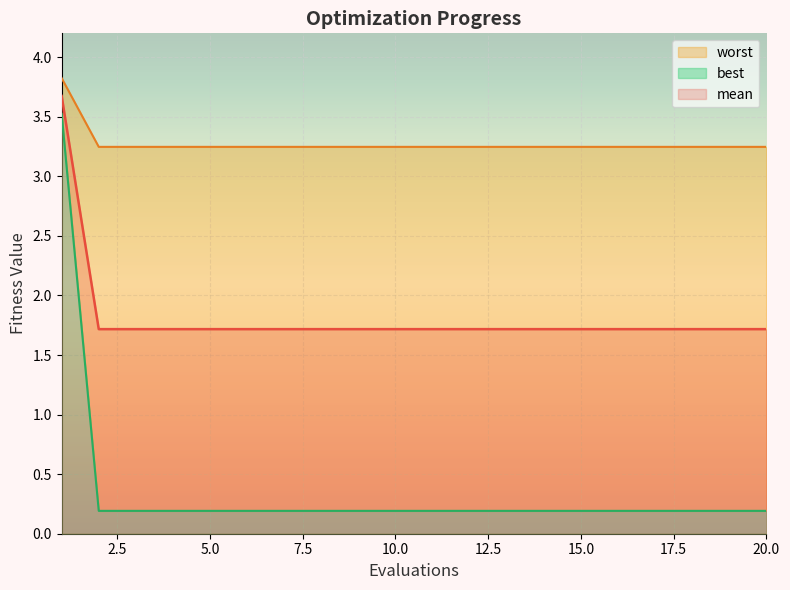

Which series has the largest range (max minus min)?

mean